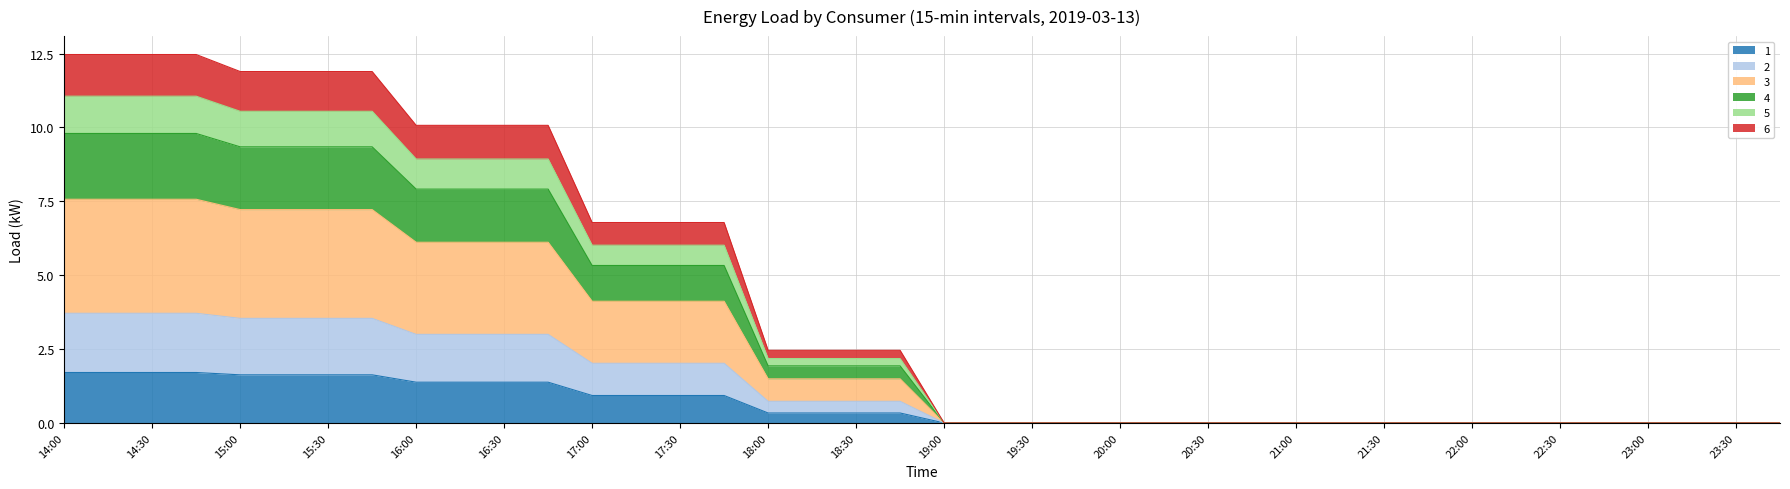

Rank the series at 20:00 from lowest to highest value.

1, 2, 3, 4, 5, 6